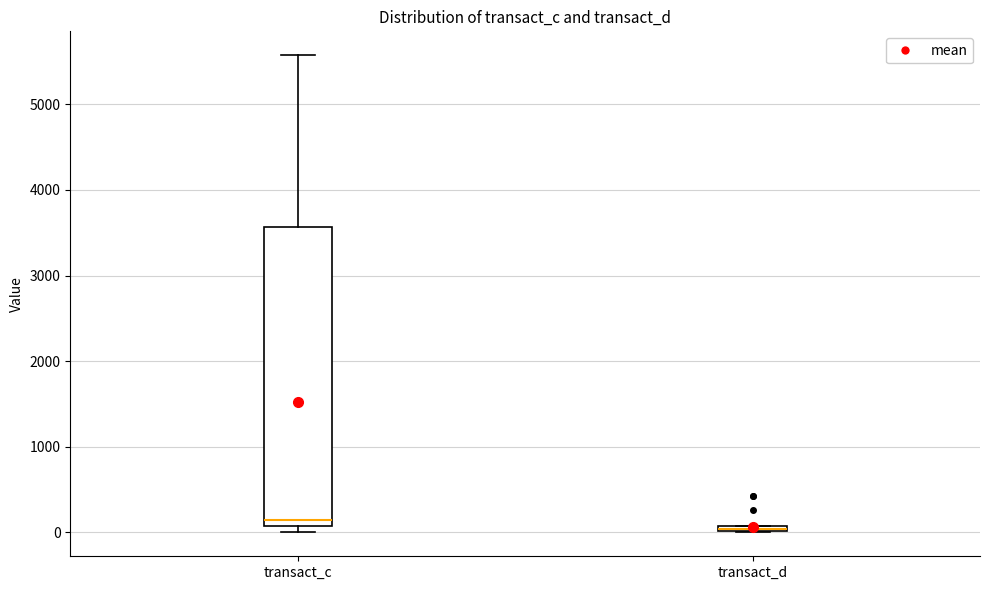

Where is the upper edge of the box for transact_c on the y-axis? The values are not printed on the chart, so give them approximately, as read against the axis.

3600